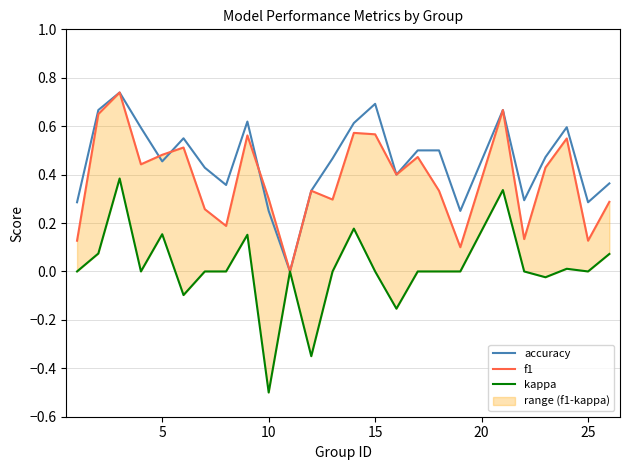

True or false: accuracy and kappa cross at least once.

False